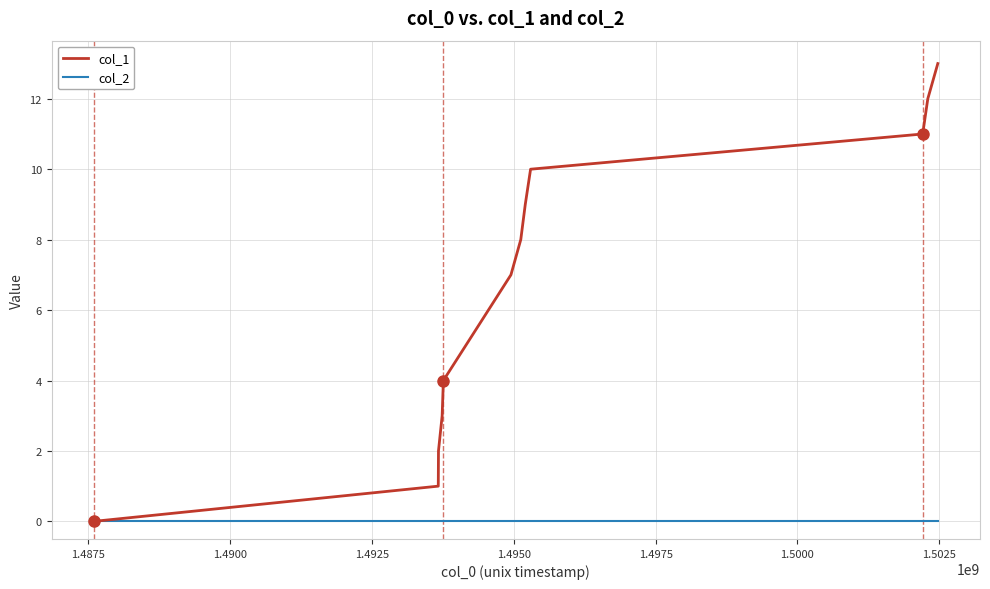

Rank the series by their maximum value, from highest to lowest.

col_1, col_2